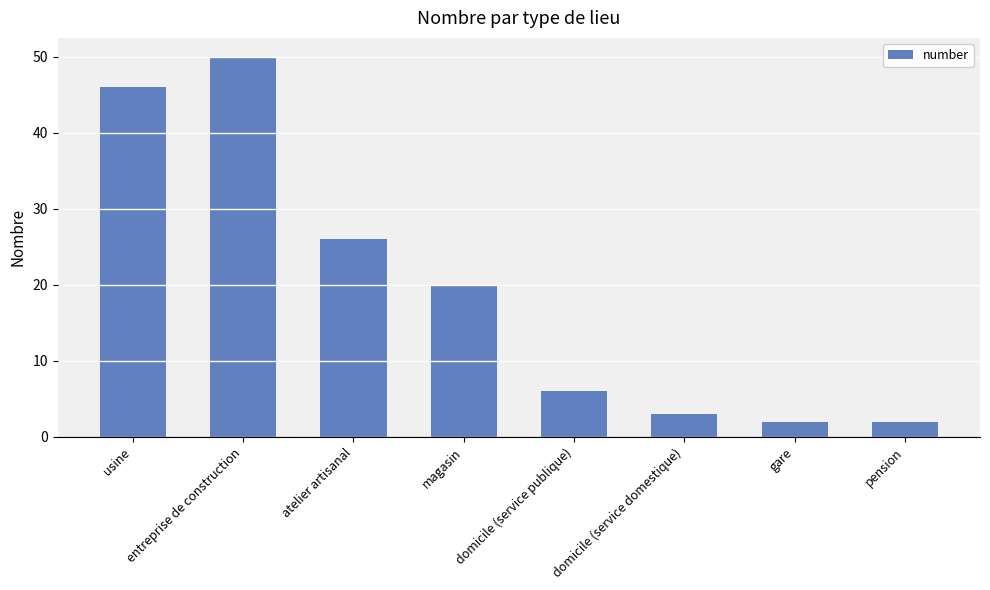

What is the difference between the second highest and minimum values?

44